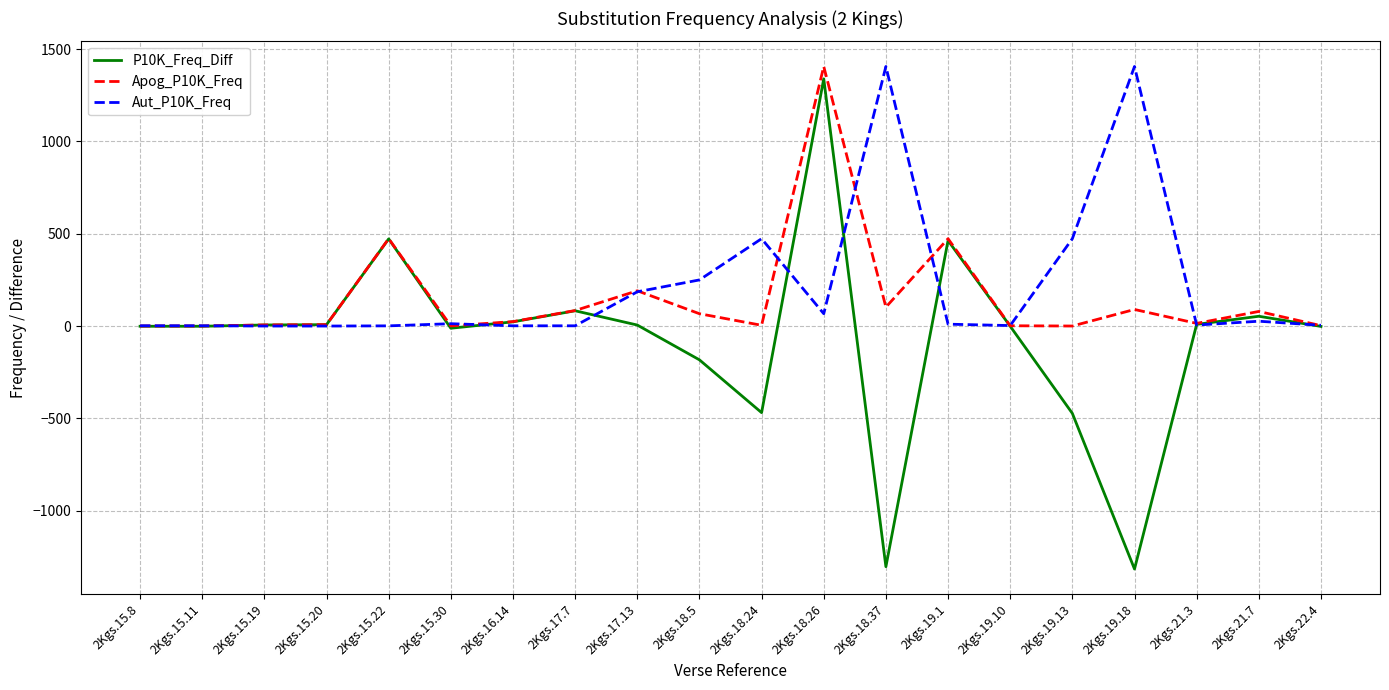

Which series has the largest range (max minus min)?

P10K_Freq_Diff